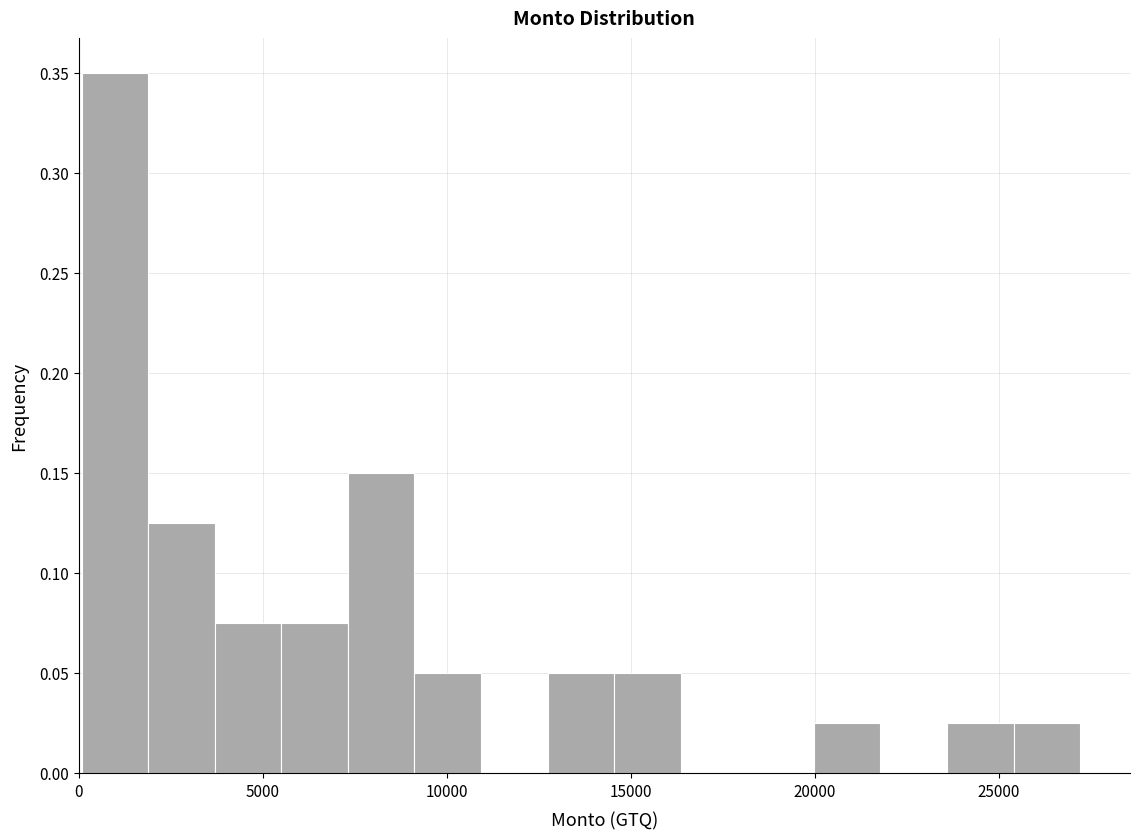

Read against the x-axis, roughly where is the centre of the tallest bar?

1000